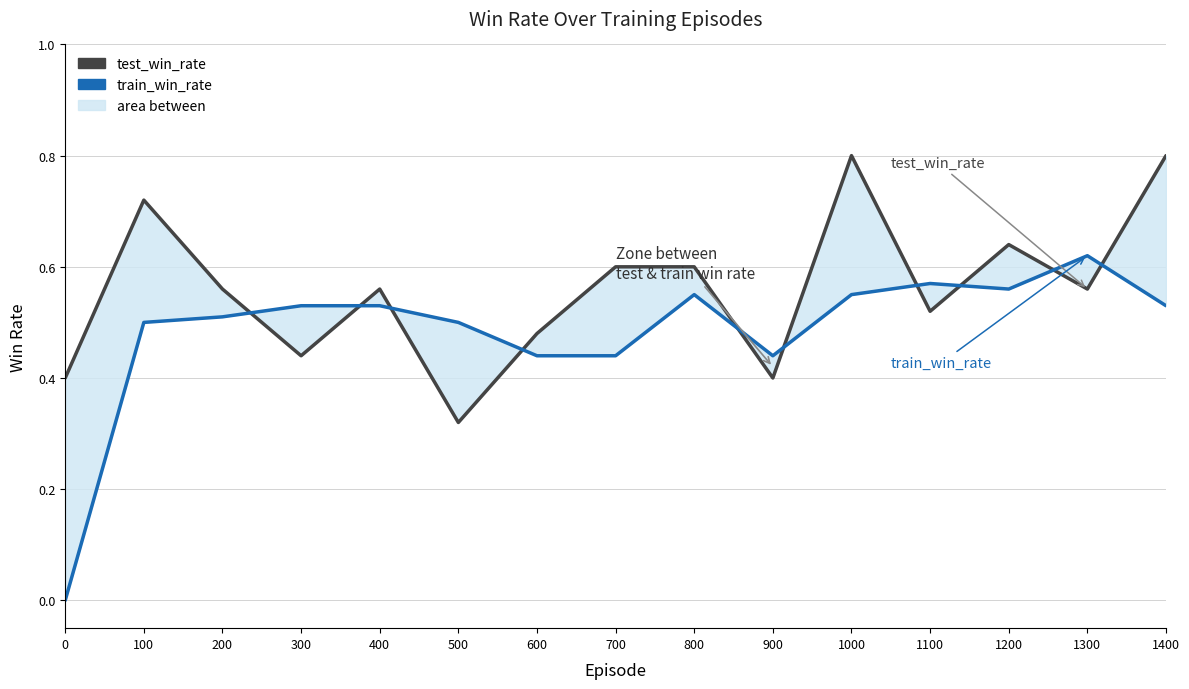

What is the difference between the test_win_rate values at 700 and 600?

0.1